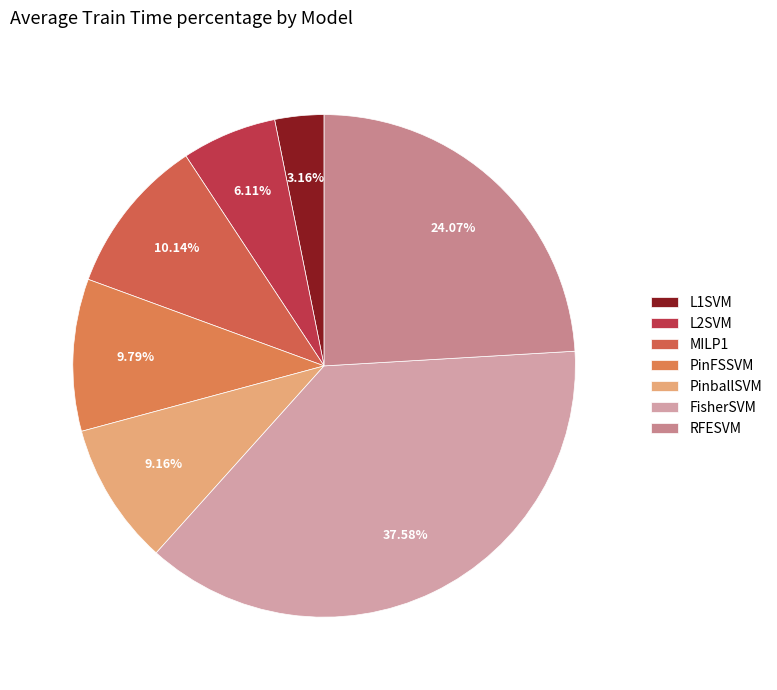

To the nearest percent, what is the average slice percentage?

14%